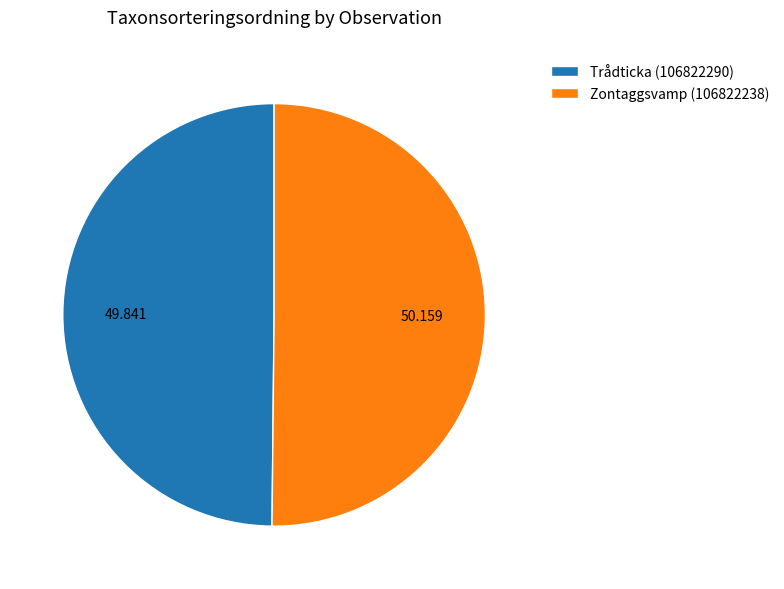

Is the sum of Trådticka (106822290) and Zontaggsvamp (106822238) greater than half?

Yes